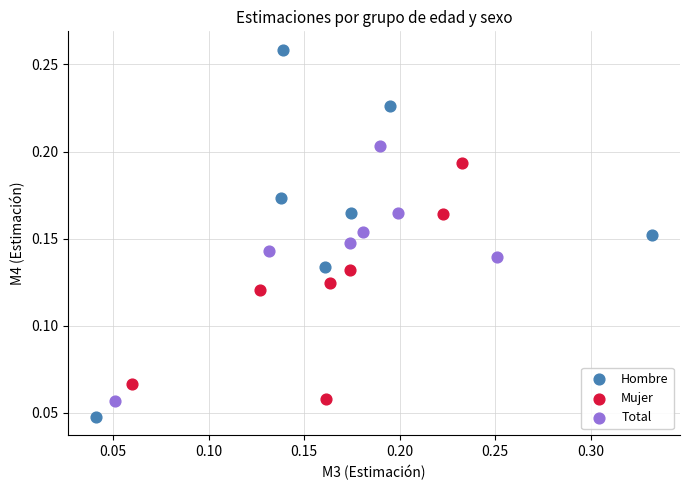

Which series has the largest Y range (max minus min)?

Hombre